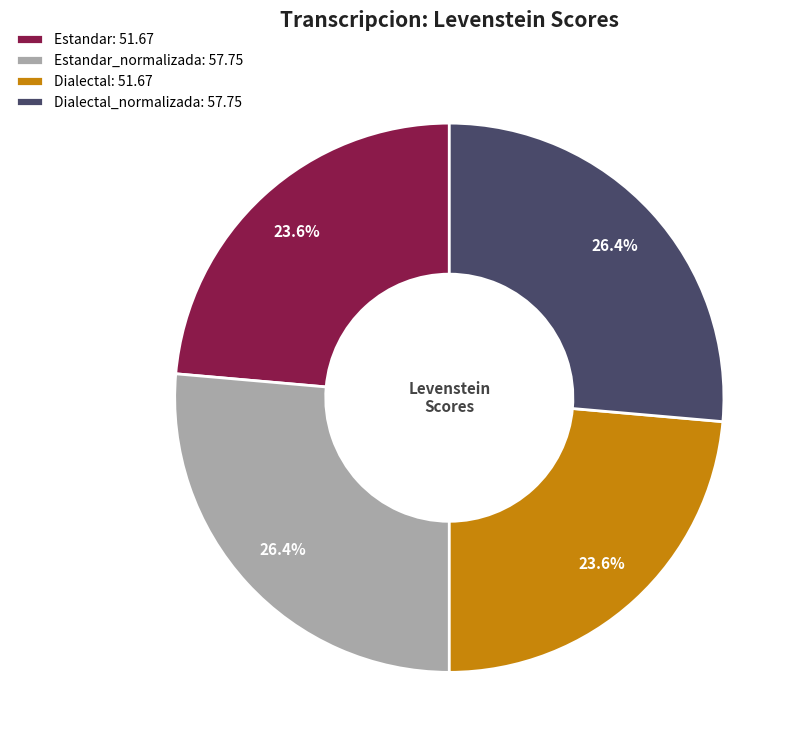

Is there a majority slice in this chart?

No